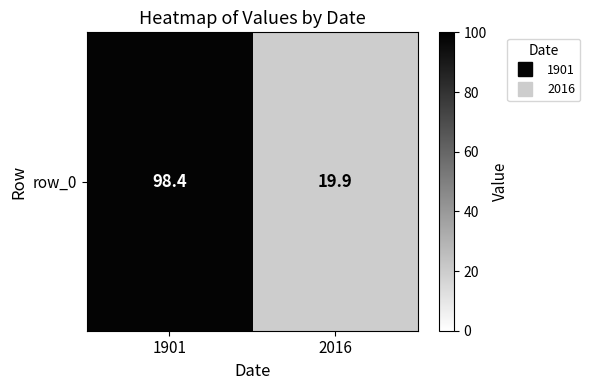

How many values exceed 98?

1